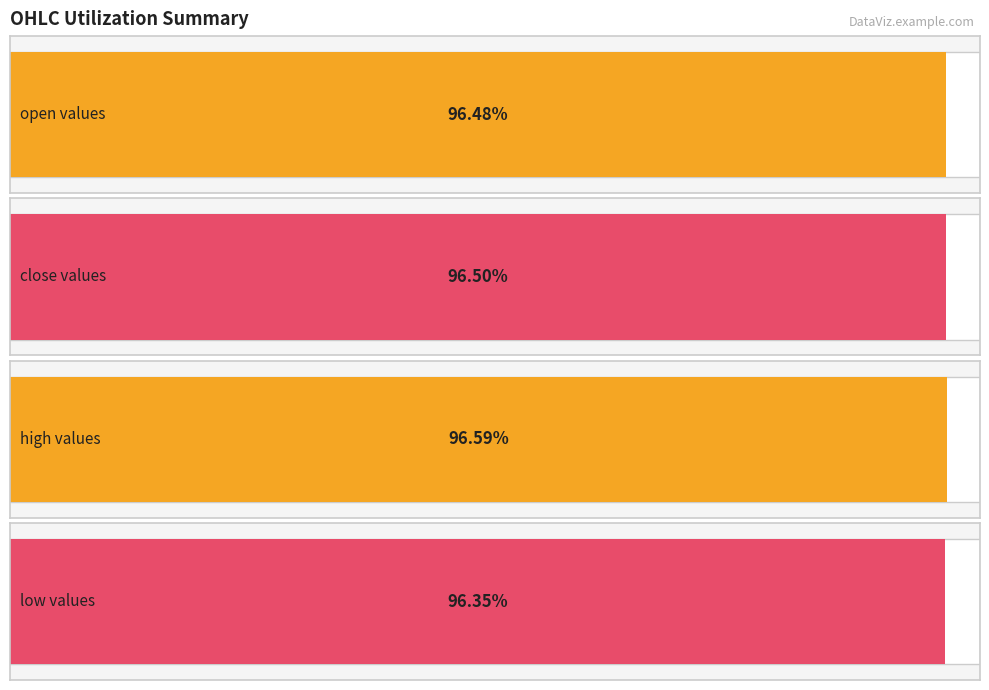

Which series has the widest spread of values?

low